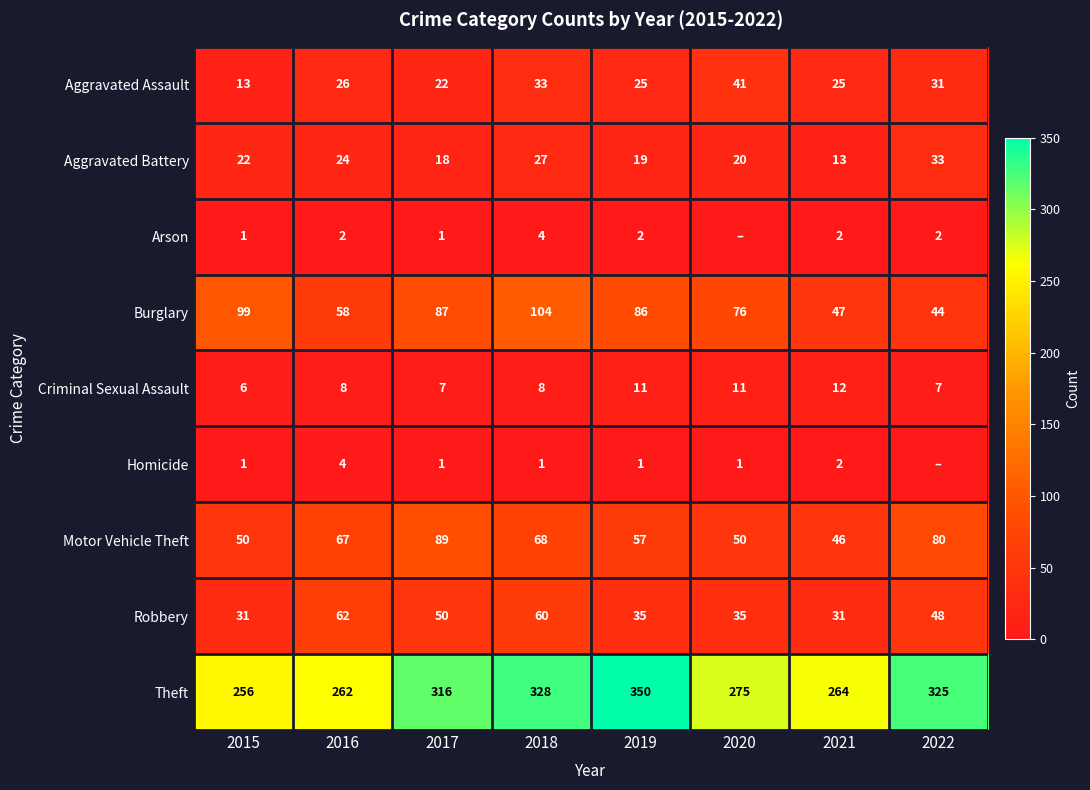

Is the value of Homicide at 2018 greater than the value of Robbery at 2015?

No